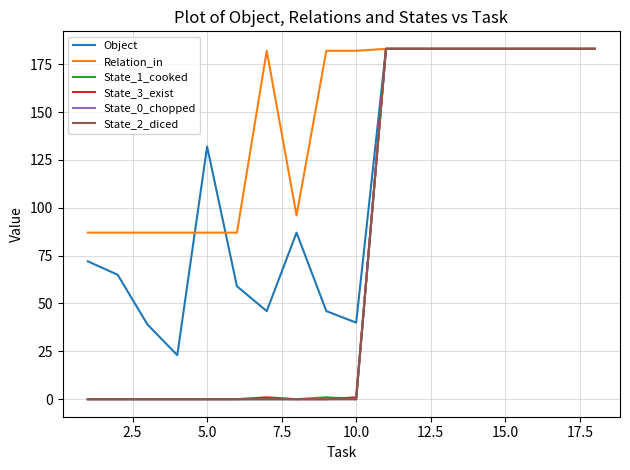

Does the chart have visible grid lines?

Yes